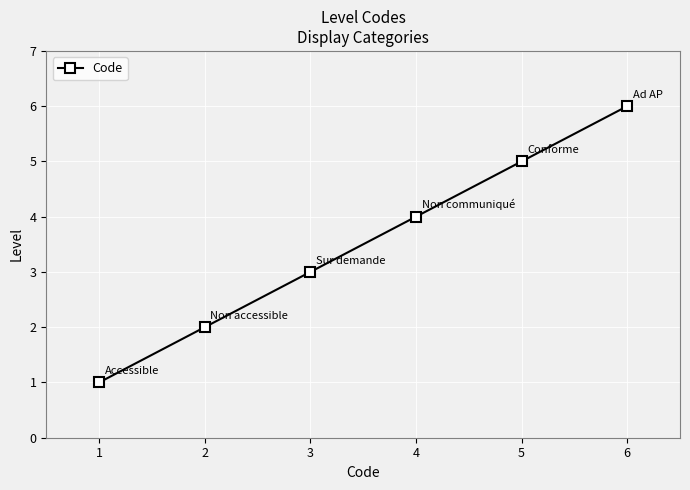

List the labels in order of value, largest first.

6, 5, 4, 3, 2, 1